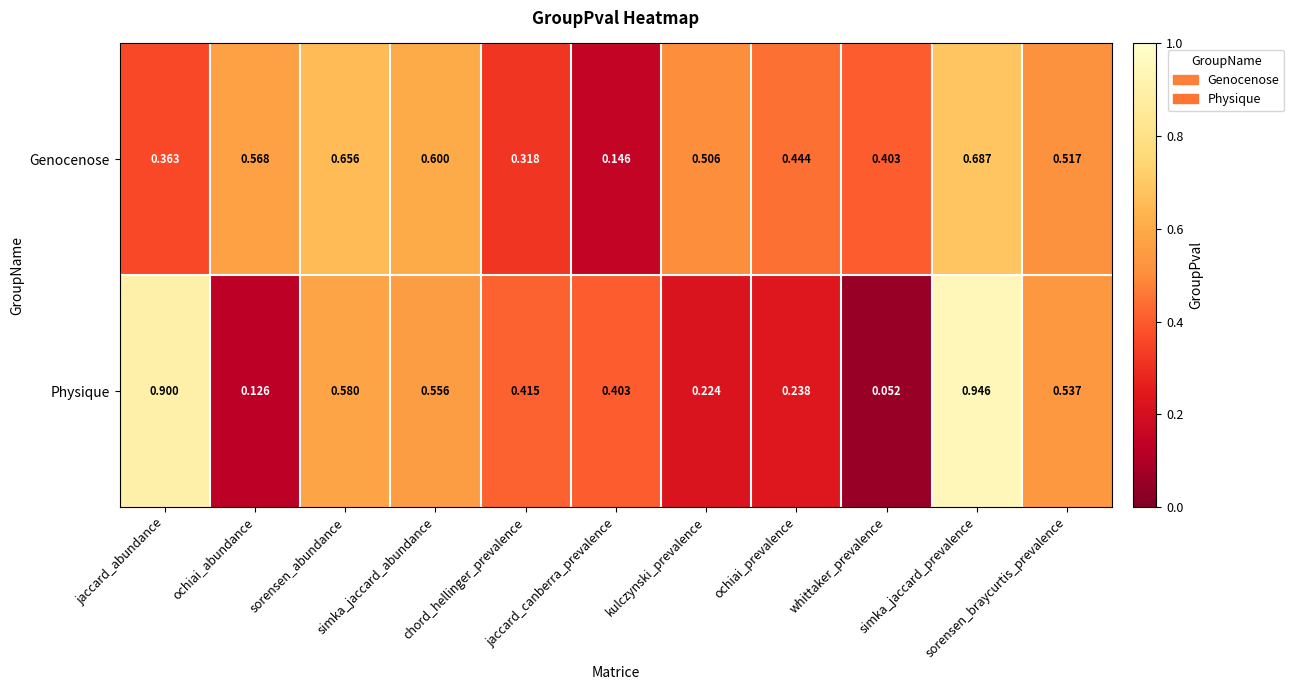

Rank the series by their average value, from lowest to highest.

Physique, Genocenose